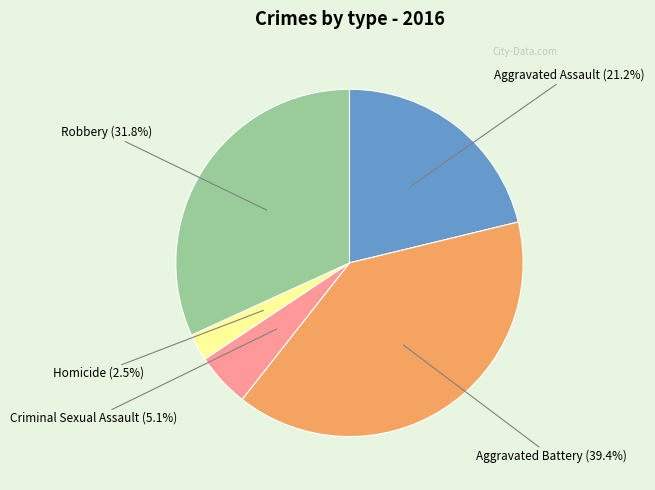

To the nearest percent, what is the average slice percentage?

20%